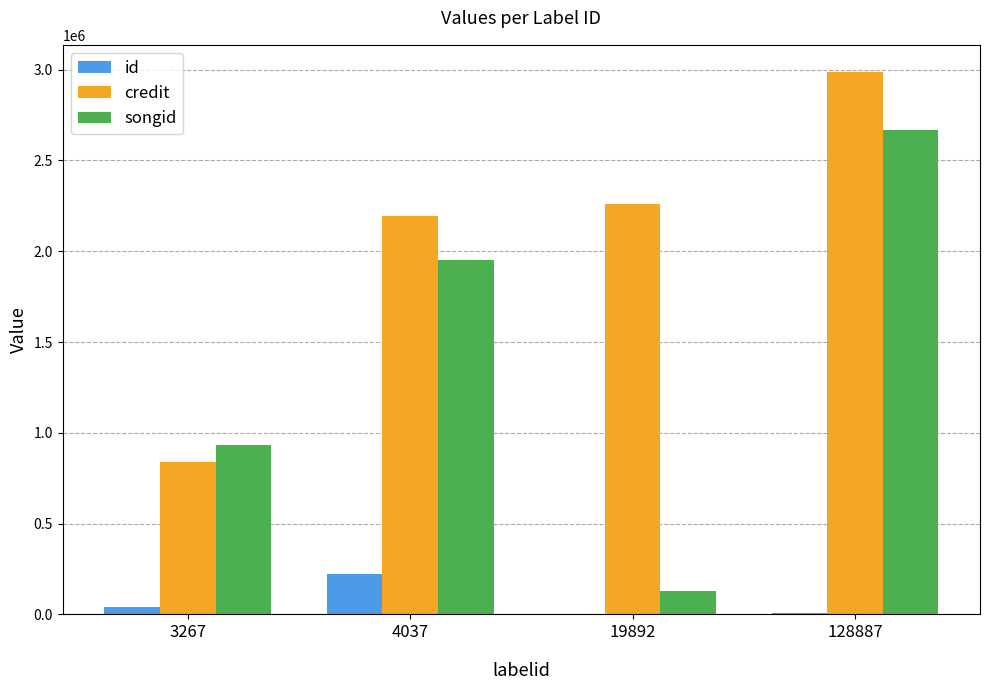

What is the sum of all songid values?

5684814